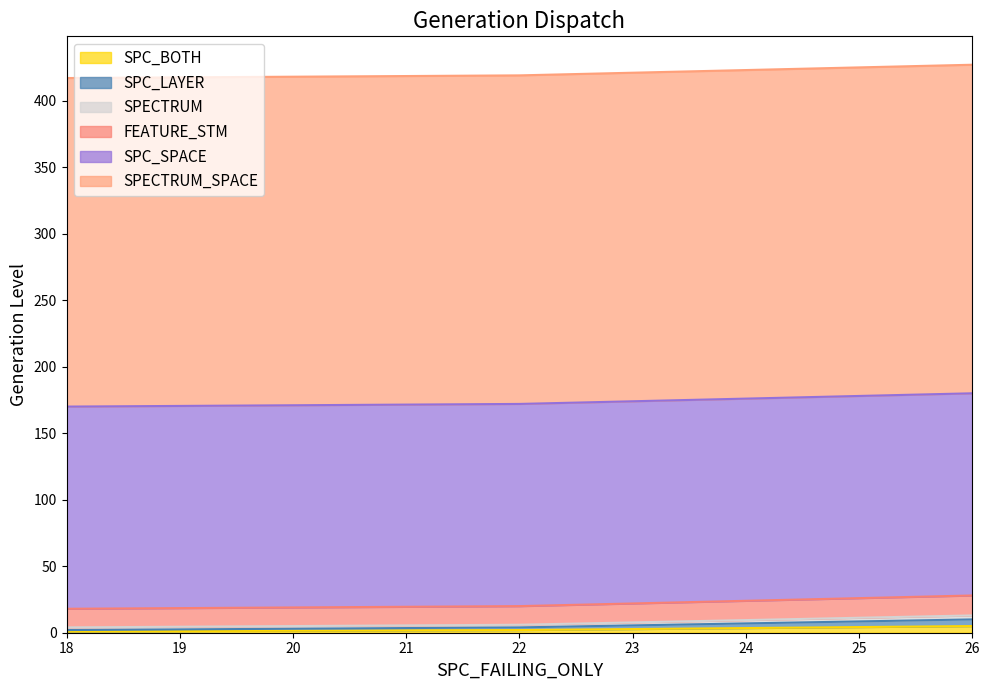

What is the minimum value shown in the chart?

1